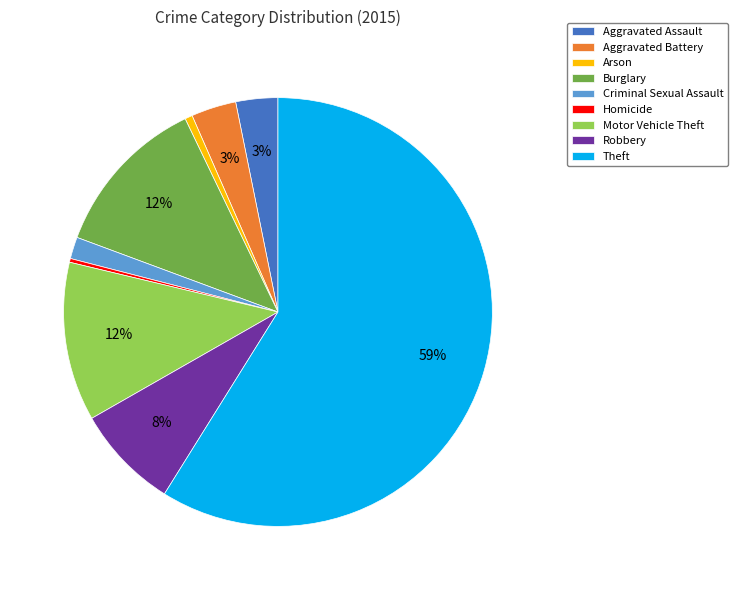

To the nearest percent, what portion does Arson represent?

1%